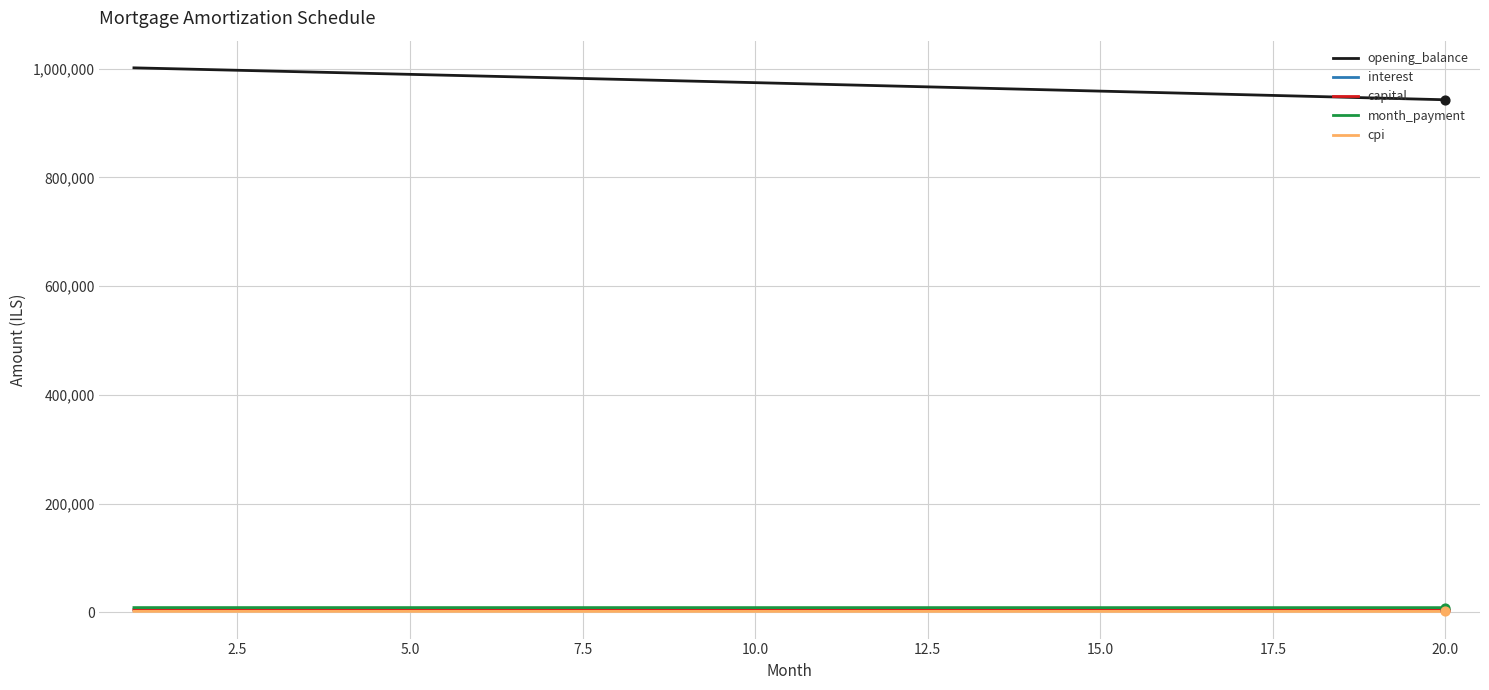

Which series has the widest spread of values?

opening_balance